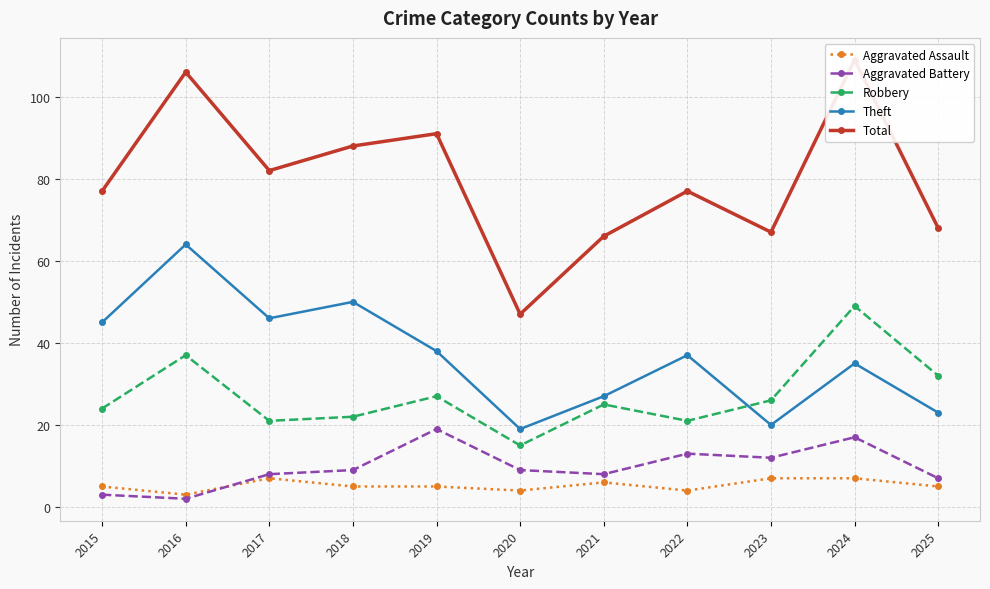

Does the chart display data point markers on the line(s)?

Yes